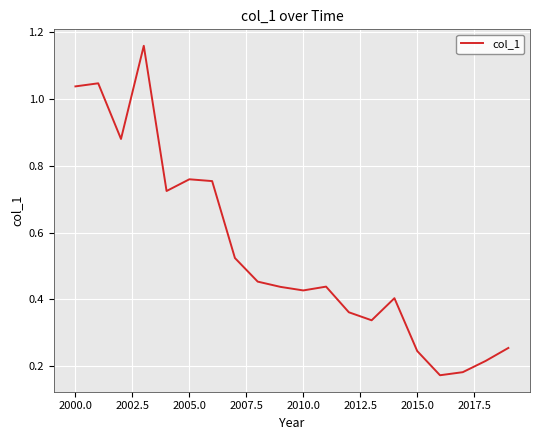

Does the chart have visible grid lines?

Yes